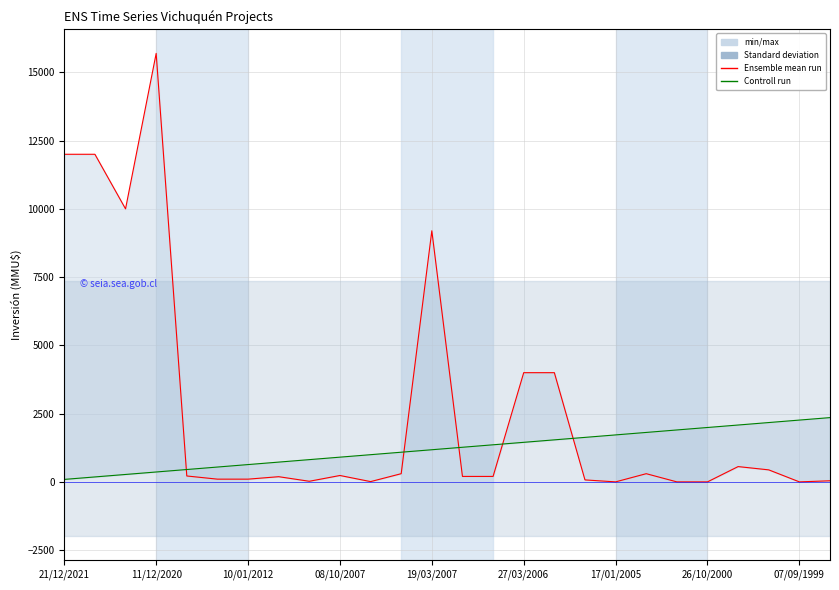

The value of Ensemble mean run at 19 is 64.9. True or false?

False